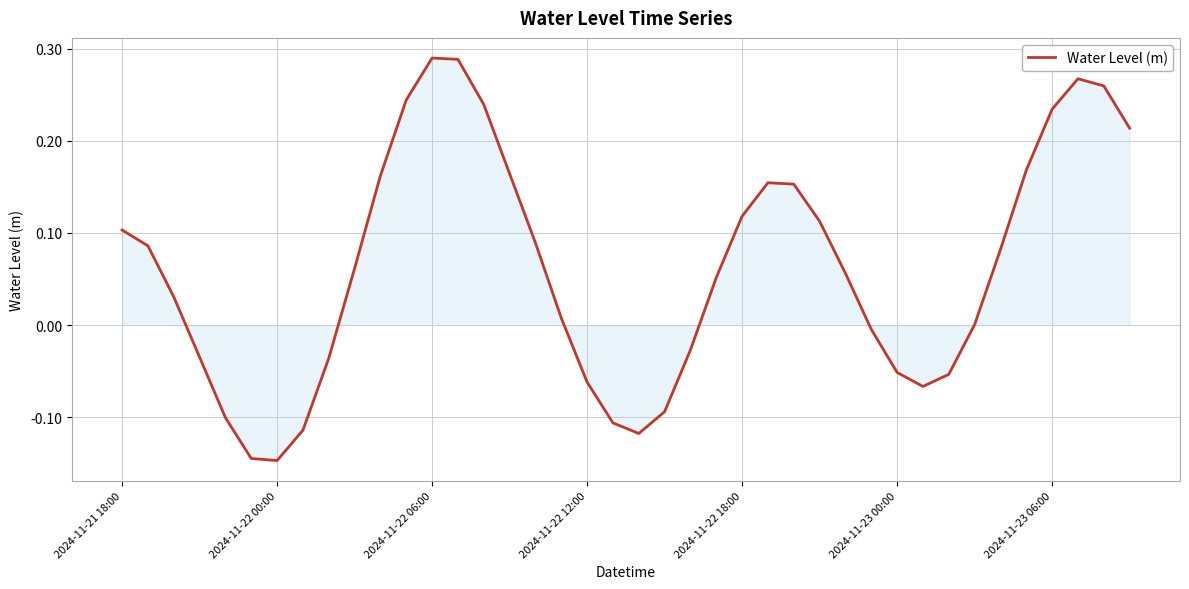

What is the difference between the maximum and minimum values?

0.4